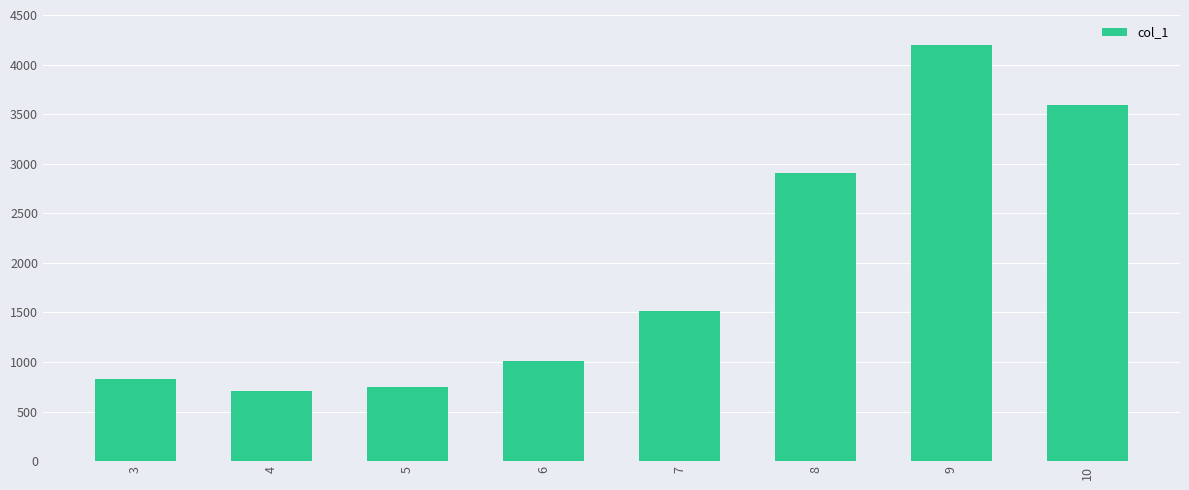

What is the average value?

1938